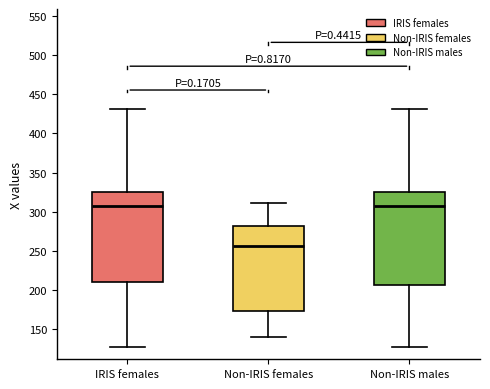

Where does the median line of the box for Non-IRIS females sit on the y-axis? The values are not printed on the chart, so give them approximately, as read against the axis.

255